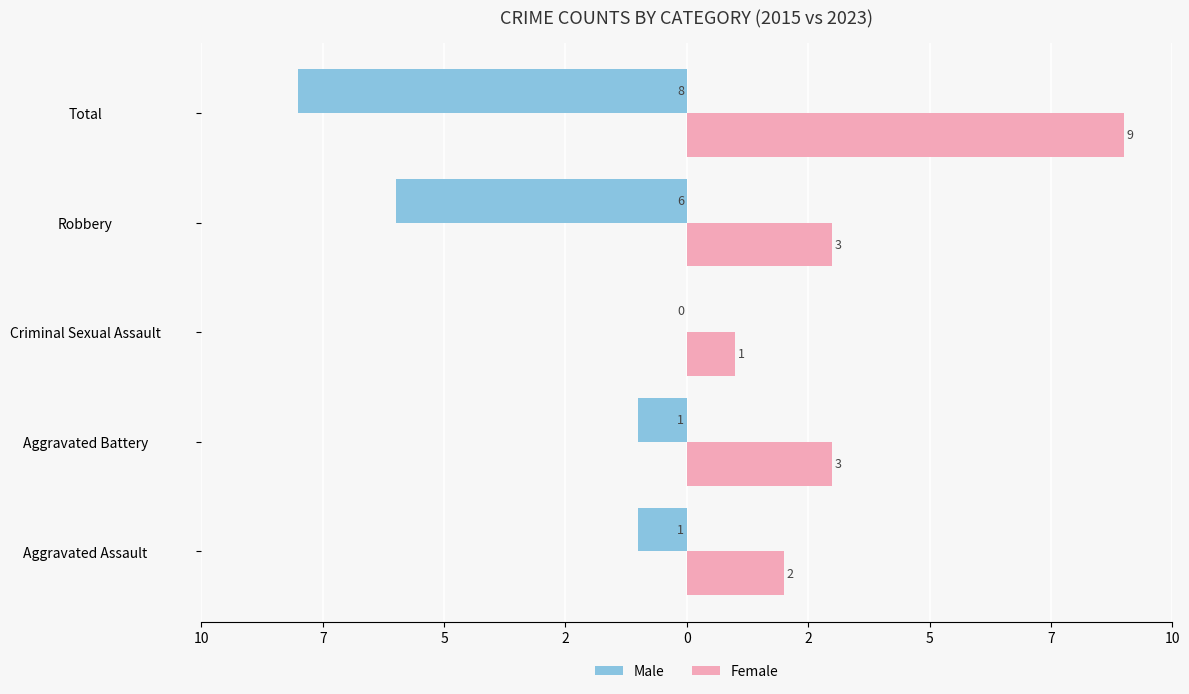

What are all the series names shown in the legend?

Male, Female